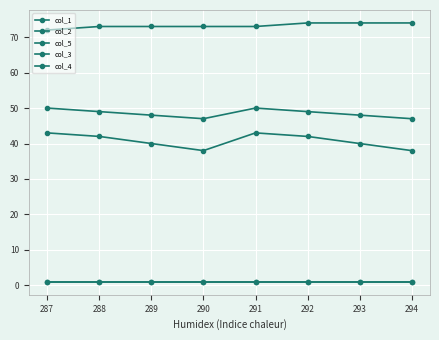

Rank the series by their maximum value, from lowest to highest.

col_3, col_4, col_1, col_2, col_5